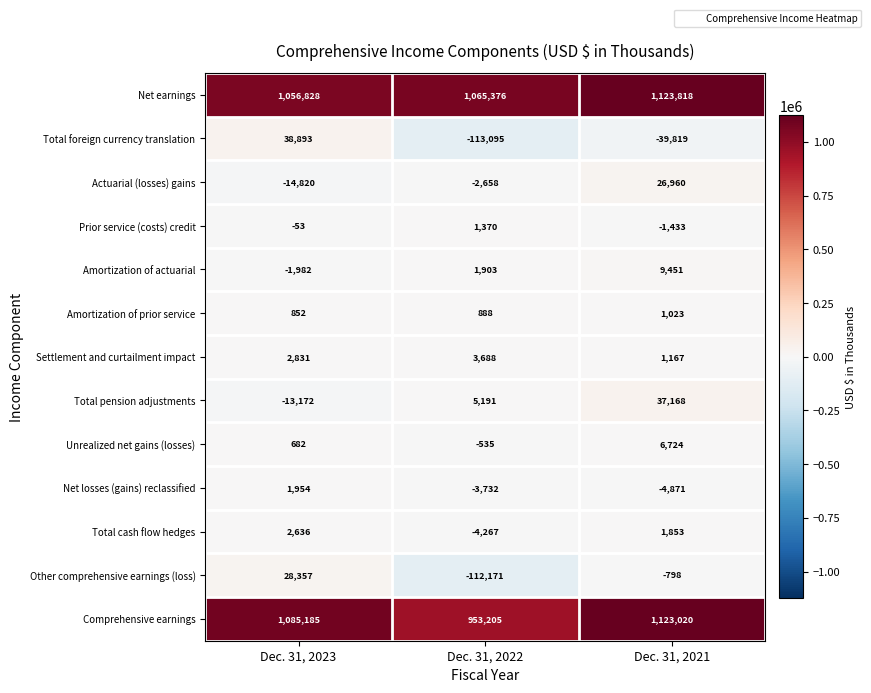

At which category is the sum across all series the highest?

Dec. 31, 2021